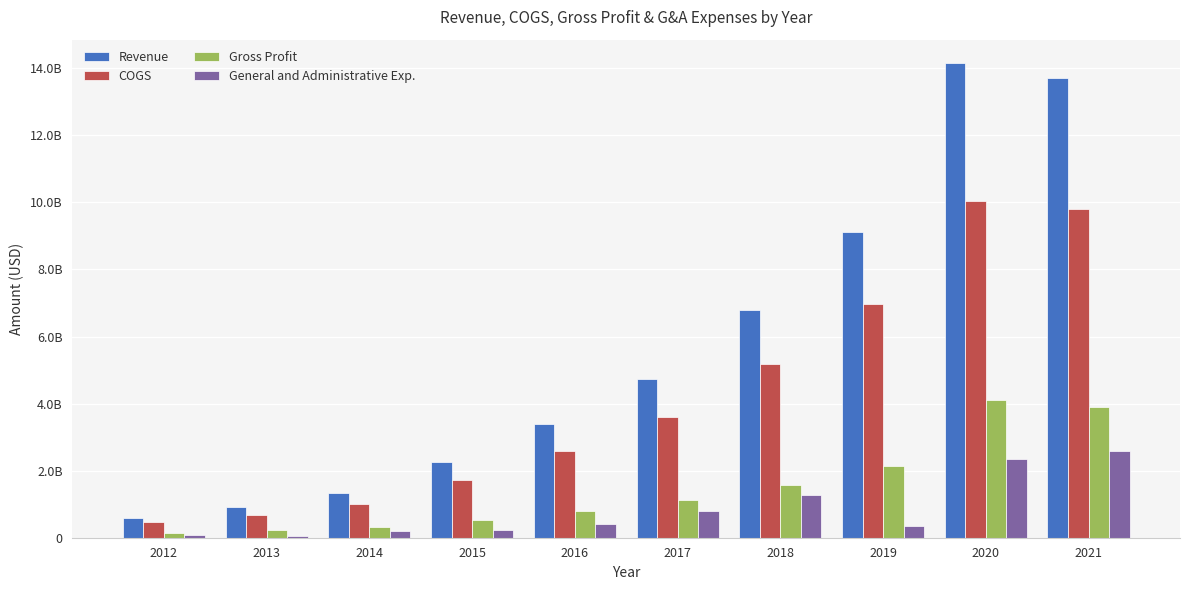

What is the minimum value shown in the chart?

62246000